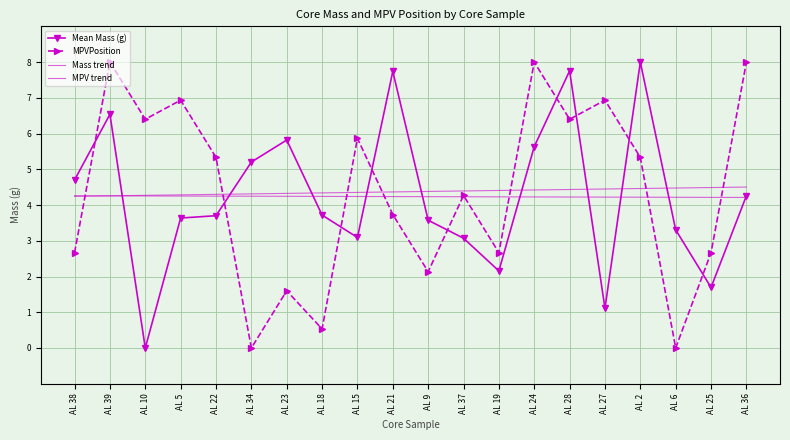

What is the difference between the highest and lowest values at AL 19?

2.3